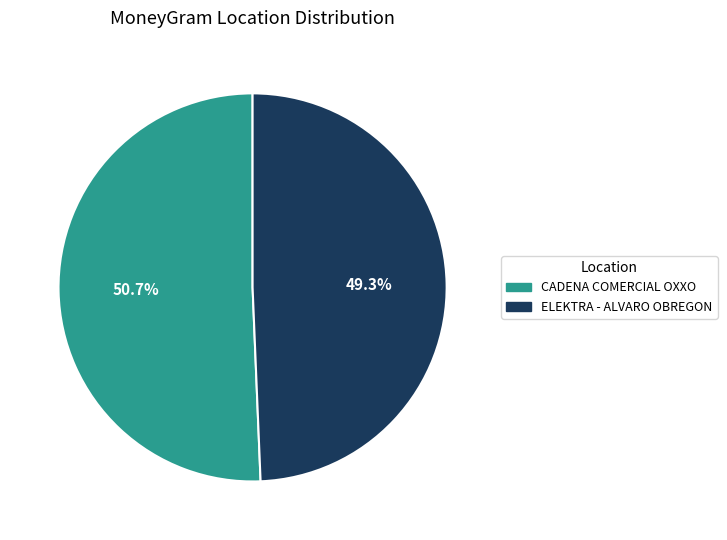

How many slices are in this pie chart?

2